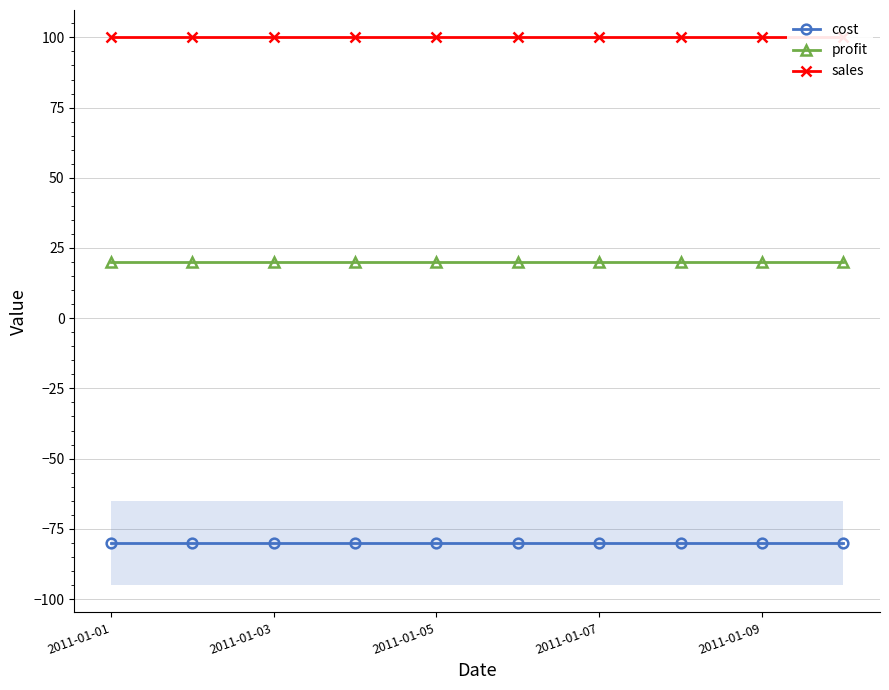

True or false: sales and cost intersect in this chart.

False